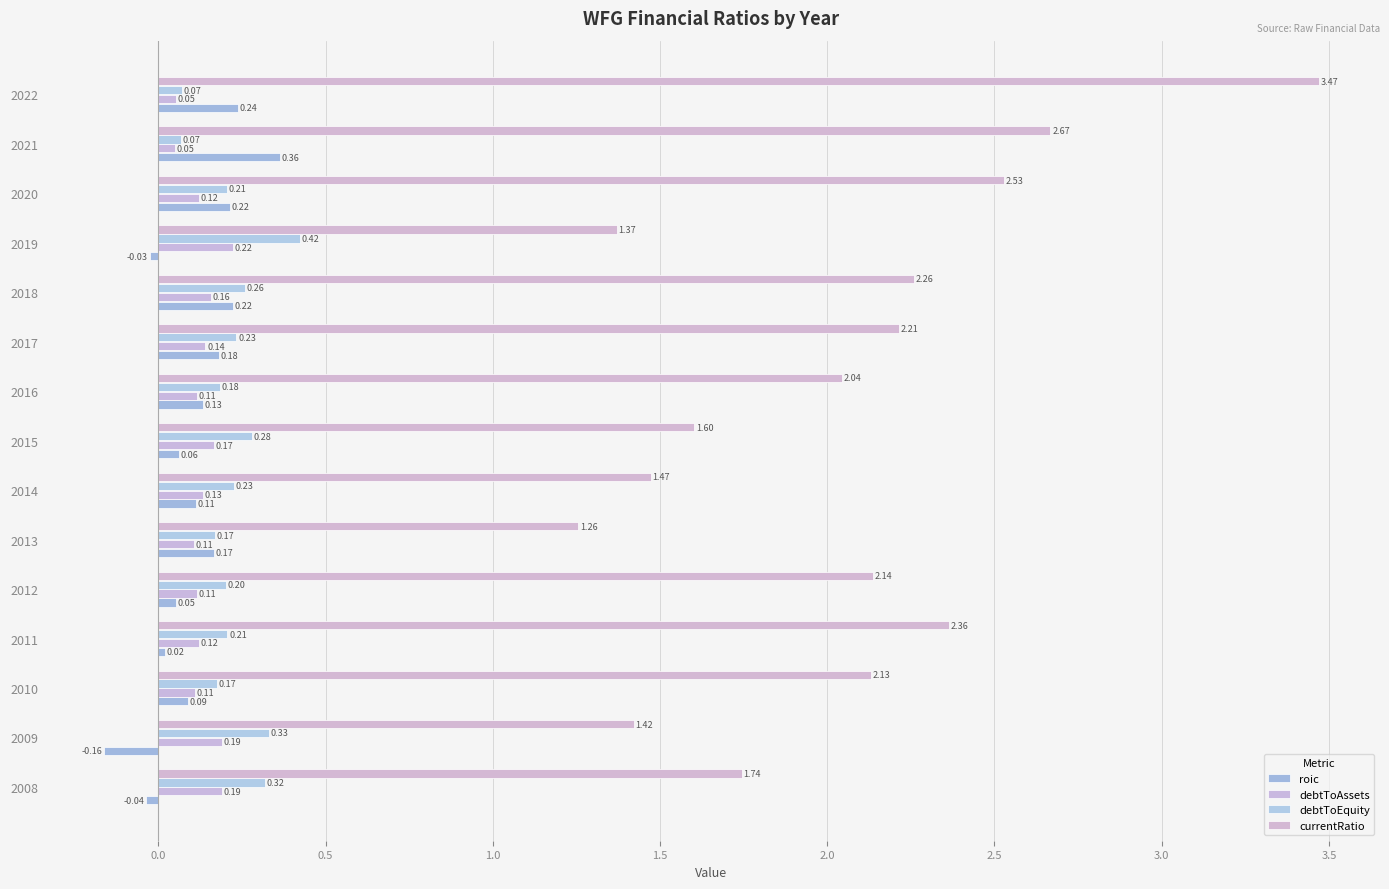

Reading left to right, transcribe all the data shown in this chart.

roic: -0.0	-0.2	0.1	0.0	0.1	0.2	0.1	0.1	0.1	0.2	0.2	-0.0	0.2	0.4	0.2
debtToAssets: 0.2	0.2	0.1	0.1	0.1	0.1	0.1	0.2	0.1	0.1	0.2	0.2	0.1	0.0	0.1
debtToEquity: 0.3	0.3	0.2	0.2	0.2	0.2	0.2	0.3	0.2	0.2	0.3	0.4	0.2	0.1	0.1
currentRatio: 1.7	1.4	2.1	2.4	2.1	1.3	1.5	1.6	2.0	2.2	2.3	1.4	2.5	2.7	3.5